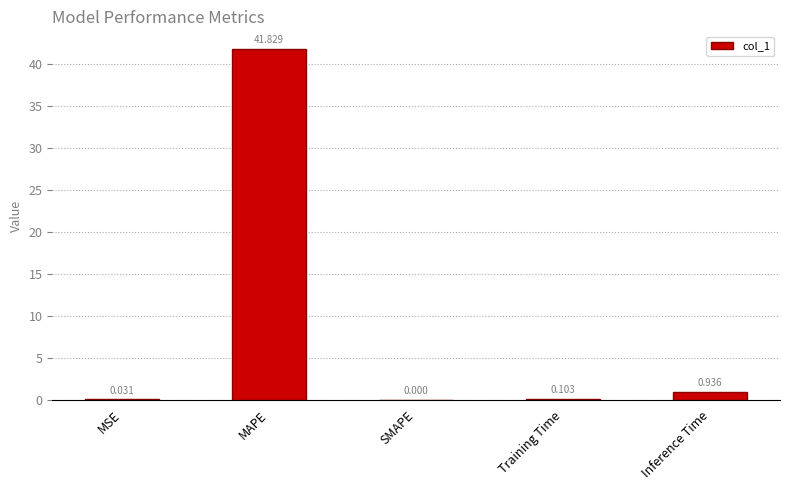

Does the chart contain stacked bars?

No